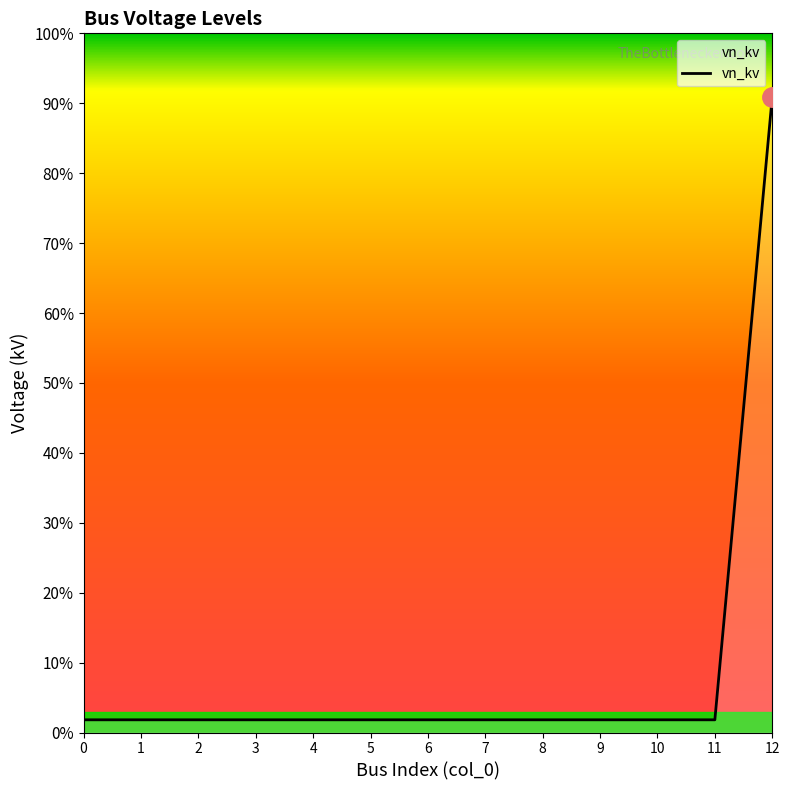

Does the chart have visible grid lines?

No